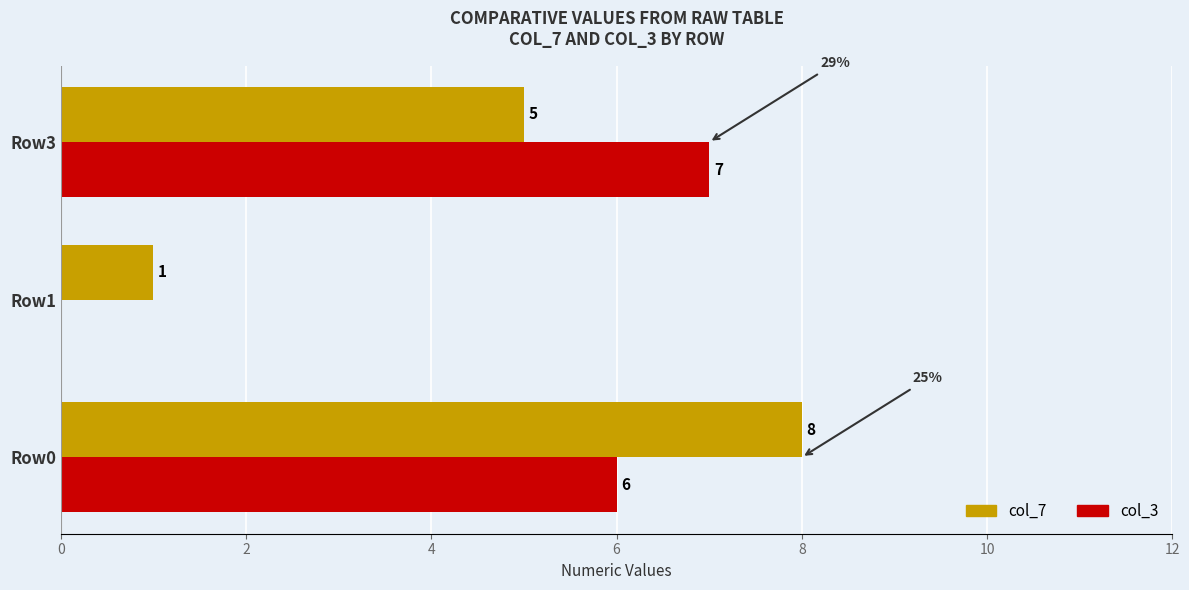

What is the highest value of the col_7 series?

8